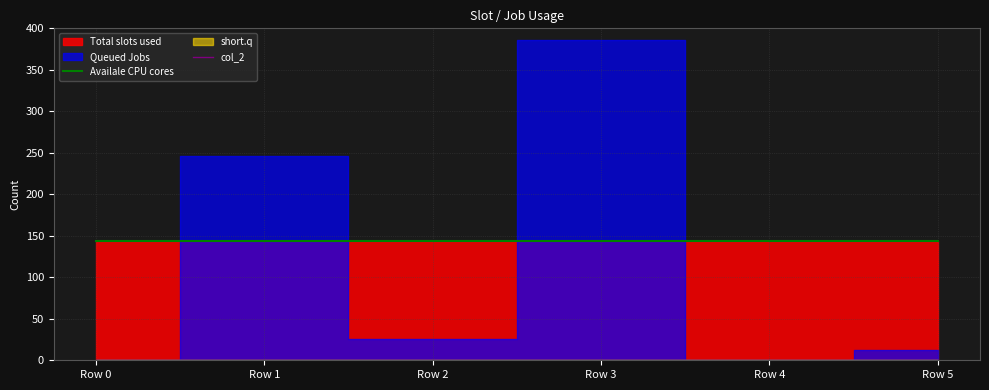

True or false: col_2 and Availale CPU cores cross at least once.

False